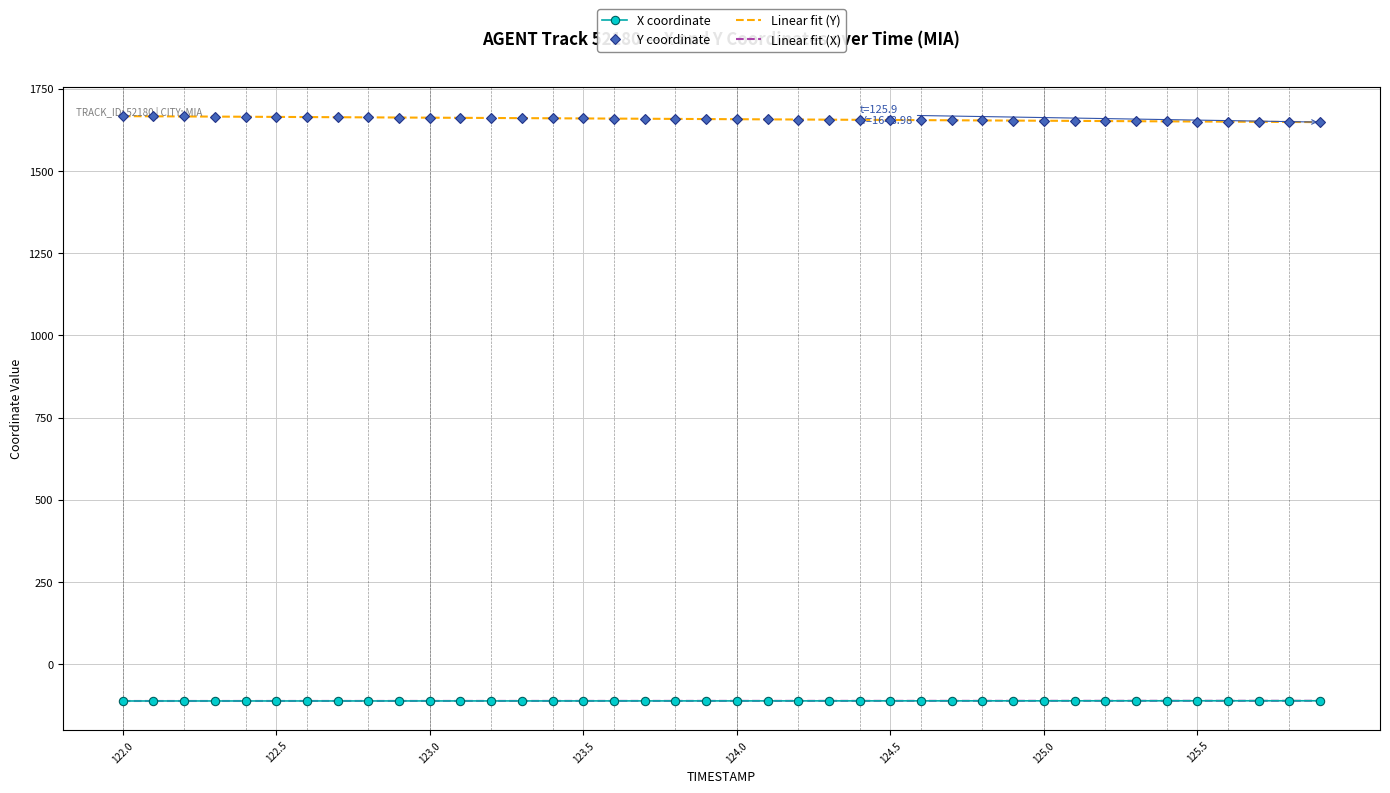

True or false: X coordinate and Y coordinate intersect in this chart.

False